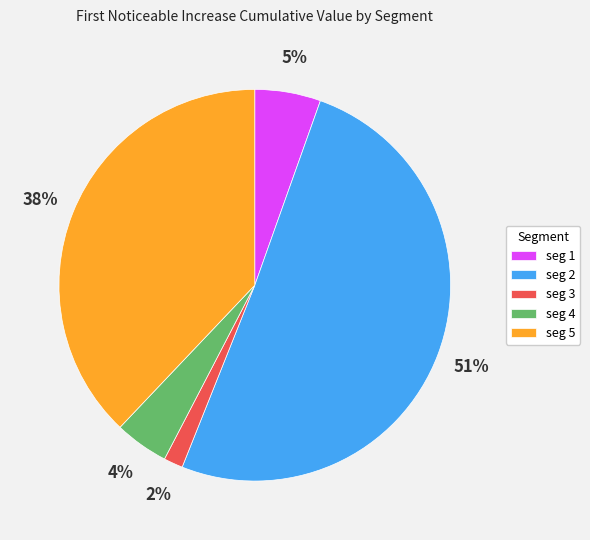

What percentage is the seg 5 slice, to the nearest percent?

38%